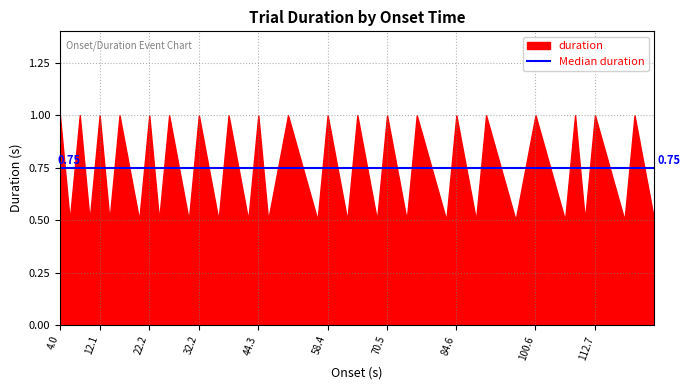

Reading right to left, extract all data points from this chart.

0.5	1.0	0.5	1.0	0.5	1.0	0.5	1.0	0.5	1.0	0.5	1.0	0.5	1.0	0.5	1.0	0.5	1.0	0.5	1.0	0.5	1.0	0.5	1.0	0.5	1.0	0.5	1.0	0.5	1.0	0.5	1.0	0.5	1.0	0.5	1.0	0.5	1.0	0.5	1.0